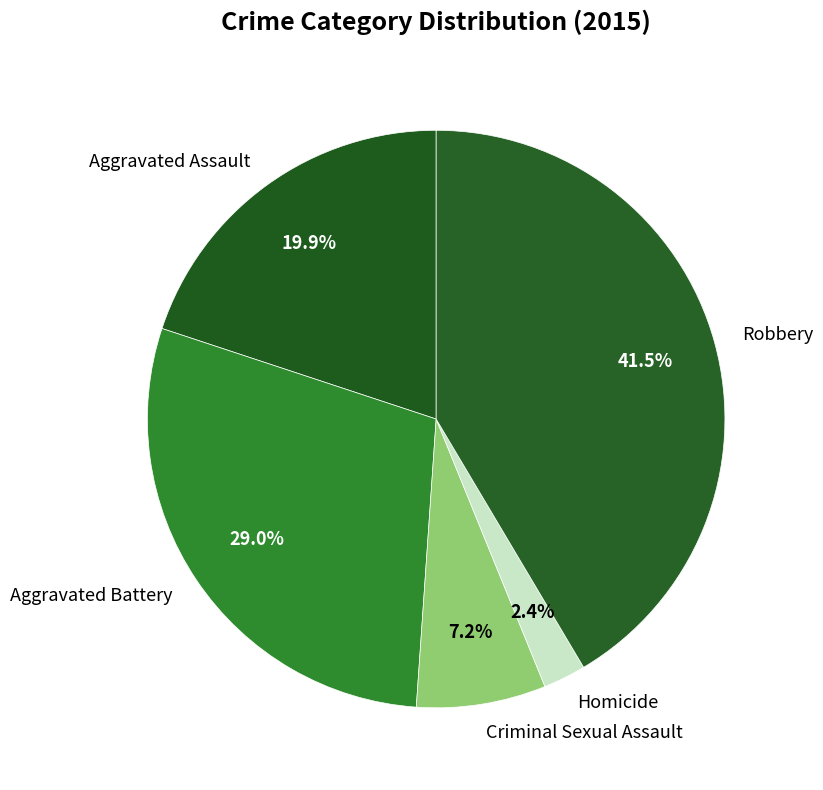

True or false: Aggravated Assault accounts for 20% of the total.

True